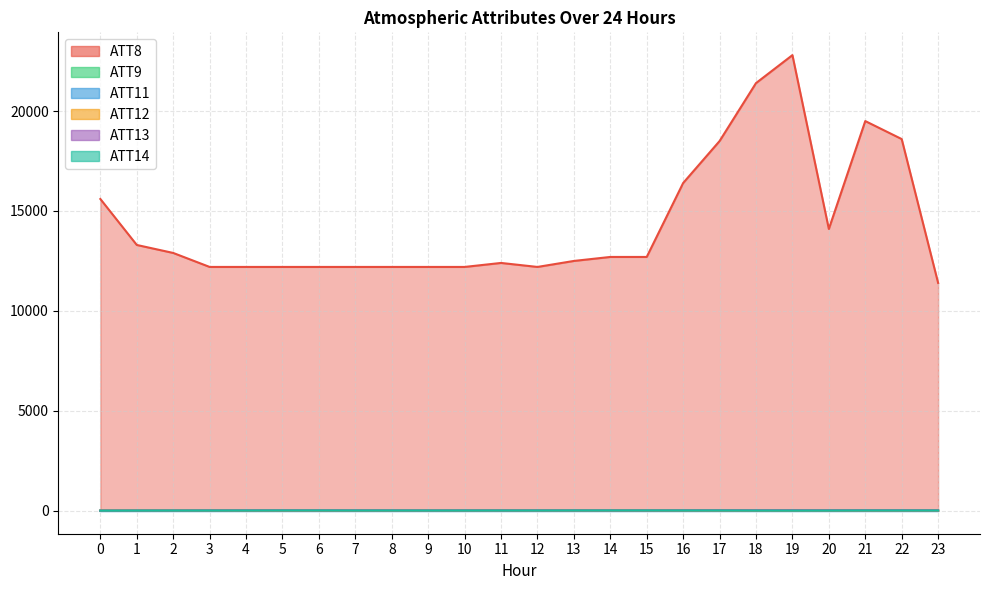

Reading right to left, extract all data points from this chart.

ATT8: 11400.0	18600.0	19500.0	14100.0	22800.0	21400.0	18500.0	16400.0	12700.0	12700.0	12500.0	12200.0	12400.0	12200.0	12200.0	12200.0	12200.0	12200.0	12200.0	12200.0	12200.0	12900.0	13300.0	15600.0
ATT9: 20.8	23.4	26.1	27.0	28.0	28.1	28.4	26.7	23.1	20.5	21.1	19.8	19.1	18.8	15.8	16.8	17.9	20.5	21.1	21.2	20.7	20.0	18.5	14.1
ATT12: 5.6	4.5	3.8	3.7	2.3	2.2	2.7	3.5	4.5	5.2	5.5	5.7	7.7	4.2	3.7	2.5	1.3	1.0	1.2	1.7	1.2	2.1	2.3	5.2
ATT13: 19.3	21.3	21.8	20.7	22.8	22.3	21.0	19.2	16.5	16.3	17.5	17.9	17.2	17.5	15.8	17.7	18.3	18.1	19.2	18.2	15.2	12.5	11.0	10.3
ATT14: 11.3	11.1	11.5	7.1	5.3	7.6	11.1	11.1	13.0	12.8	12.4	10.2	10.7	9.4	8.9	10.2	9.7	12.5	12.5	9.4	7.3	7.3	6.0	2.8